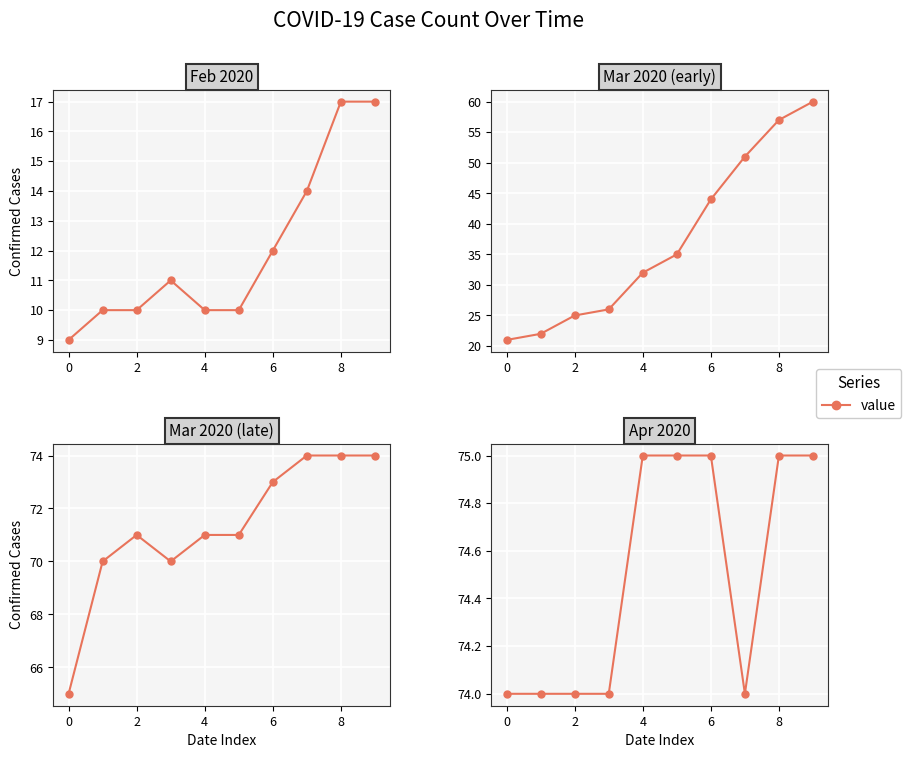

How many categories are shown in the chart?

10